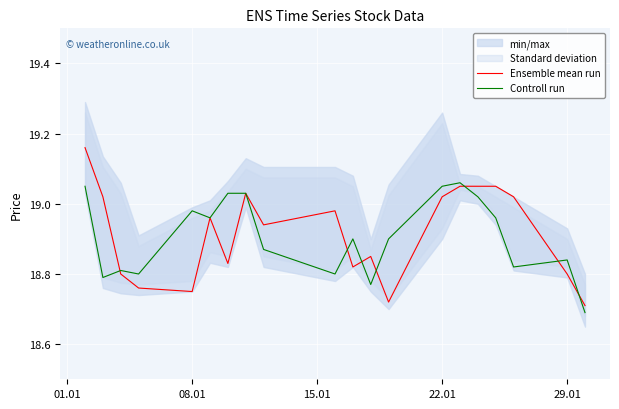

What is the average value of the Controll run series?

18.9